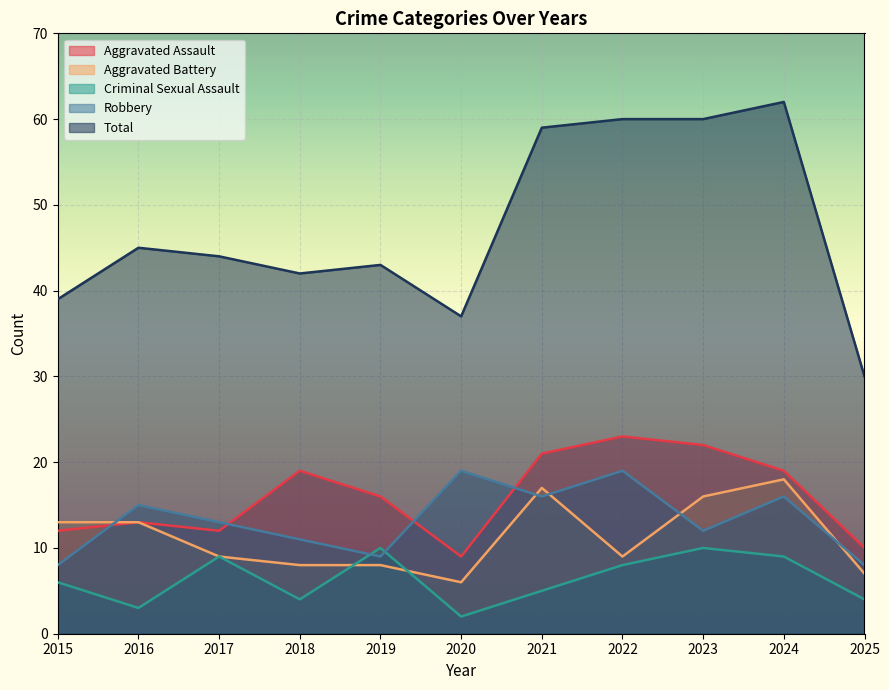

Where is Aggravated Battery nearest to the value 12?

2015